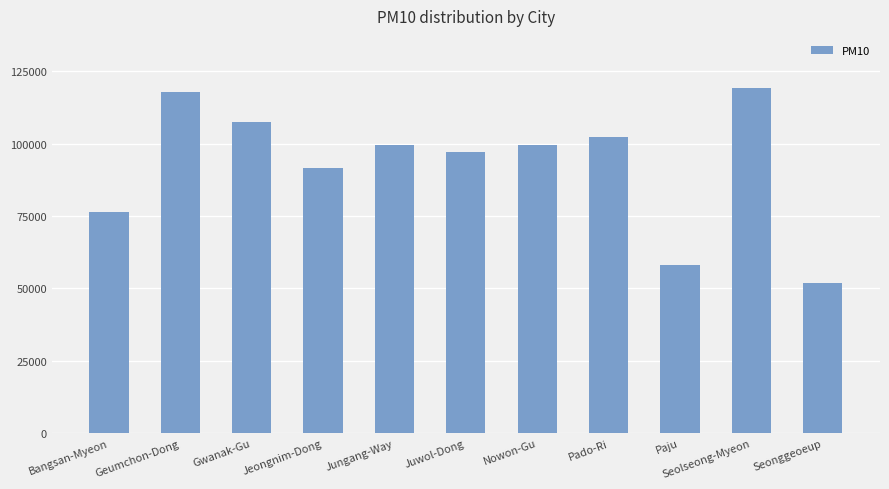

What is the maximum value shown in the chart?

119361